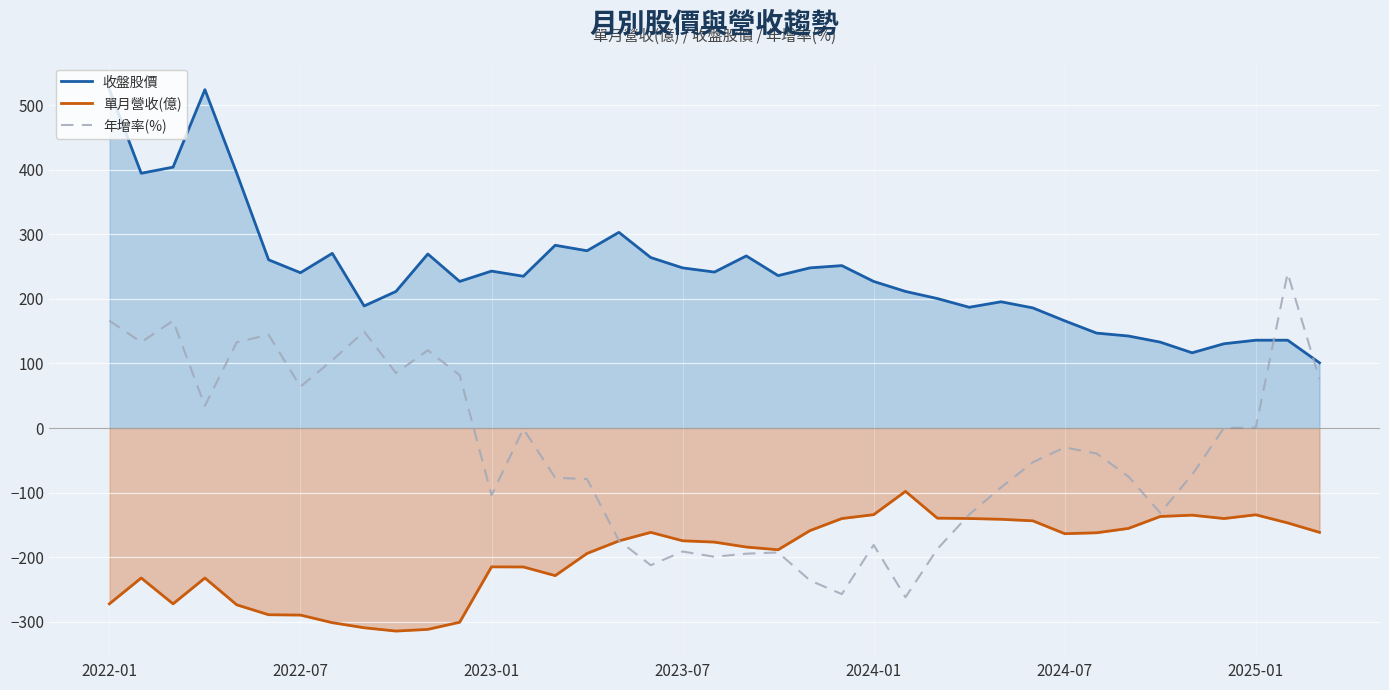

What is the value of the 年增率(%) point at the 13th from the left?

-104.0